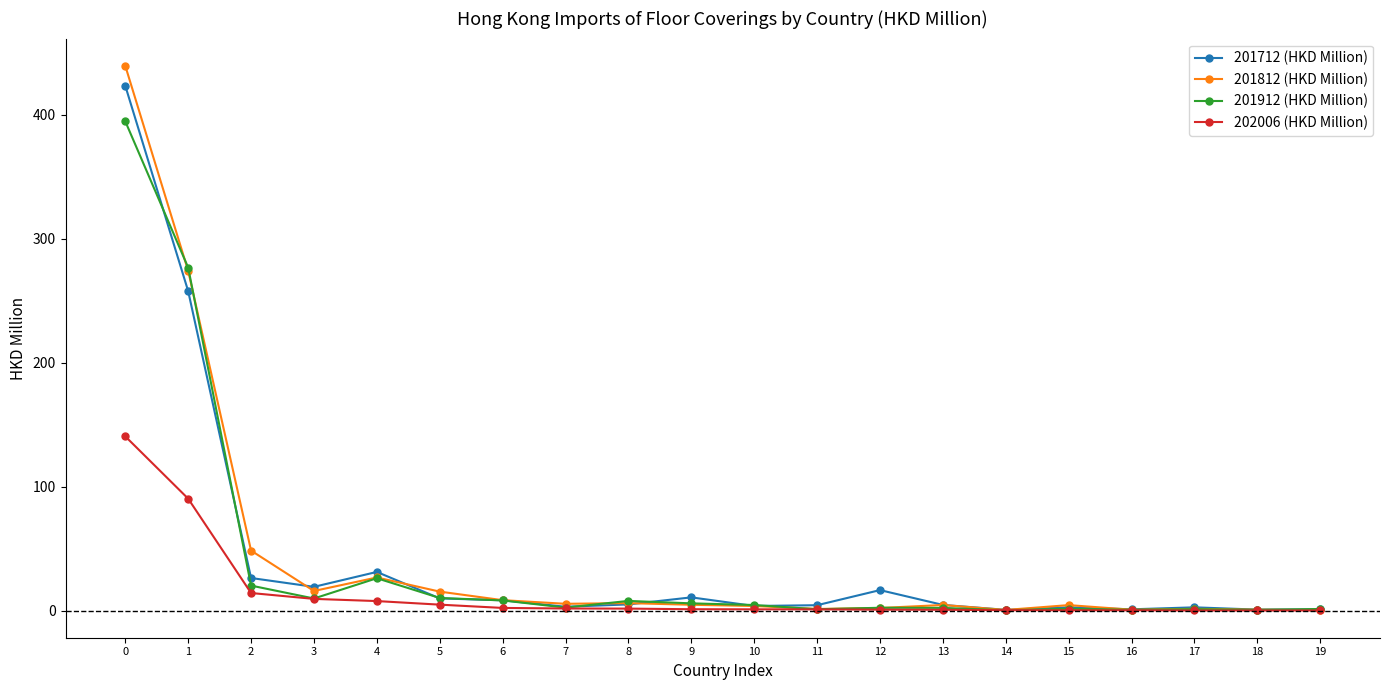

What are all the series names shown in the legend?

201712 (HKD Million), 201812 (HKD Million), 201912 (HKD Million), 202006 (HKD Million)